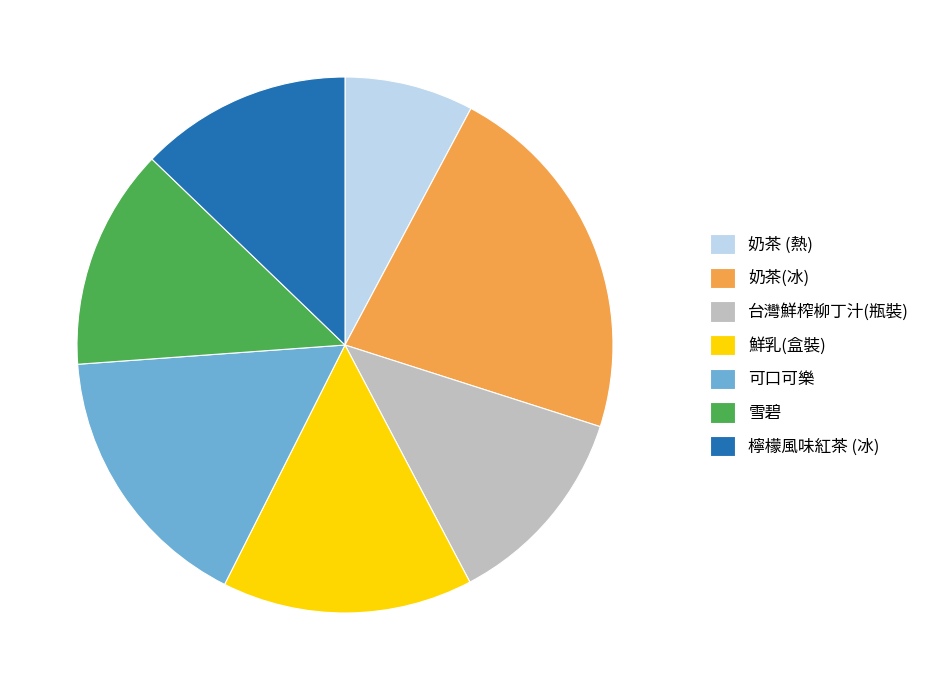

How many slices are in this pie chart?

7